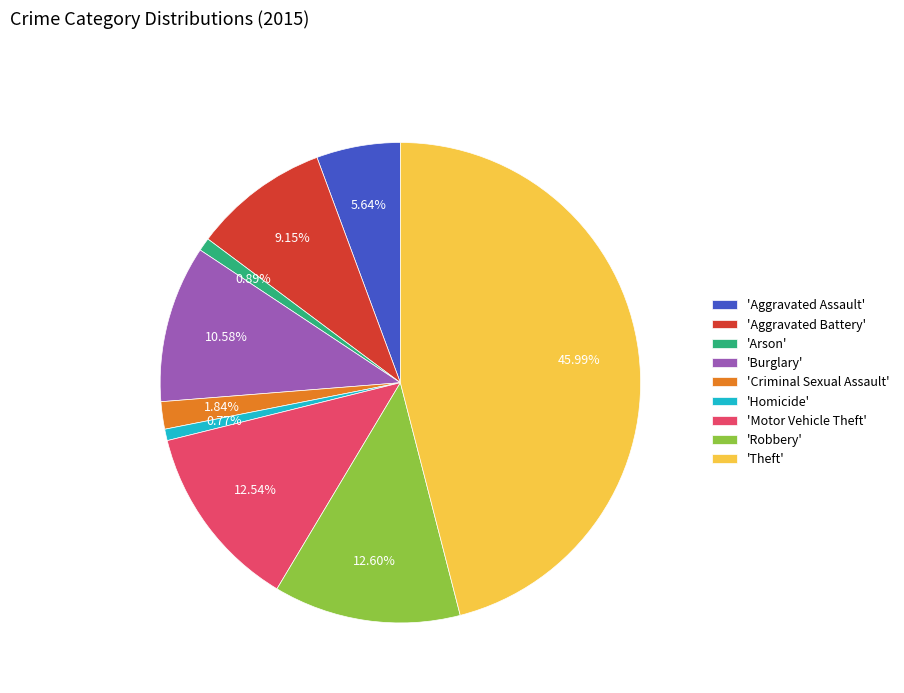

Between 'Robbery' and 'Burglary', which is larger?

'Robbery'